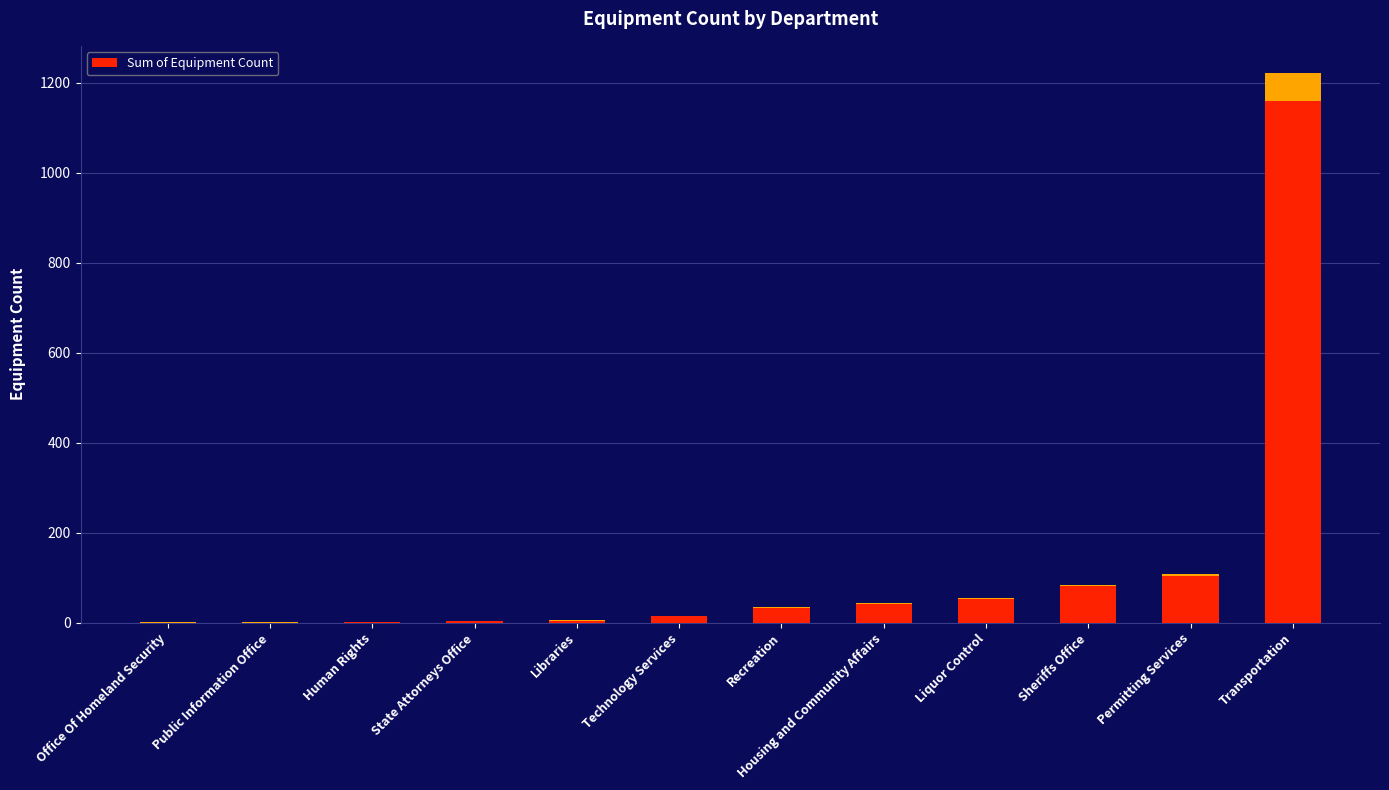

How many distinct data groups are displayed?

1